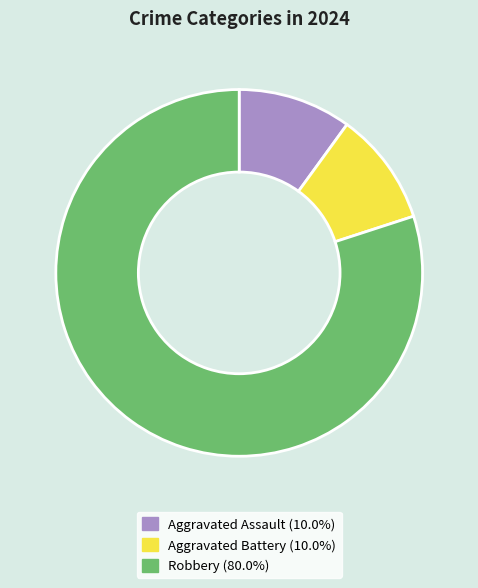

Is the sum of Aggravated Battery and Robbery greater than half?

Yes